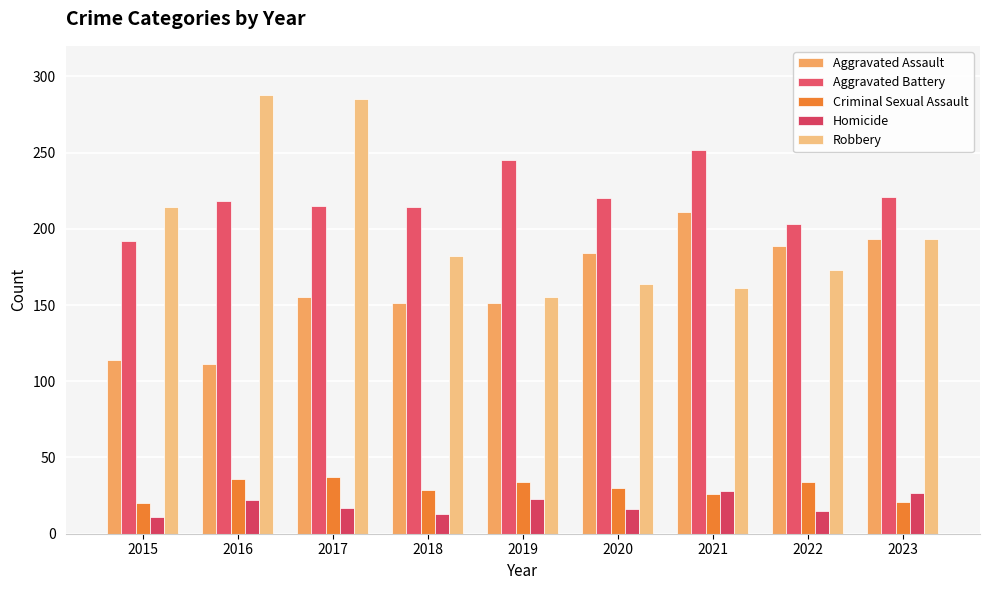

Are the bars horizontal?

No